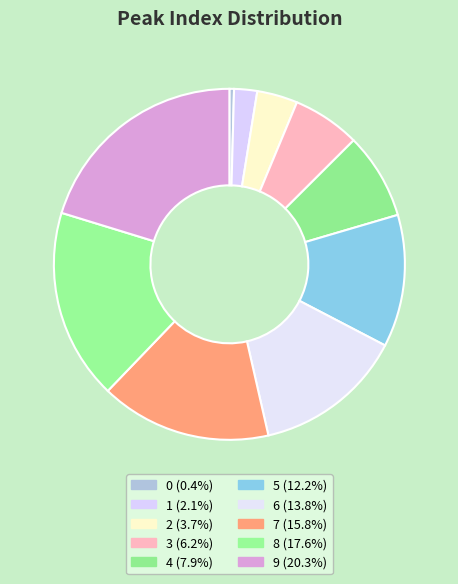

Is it true that 2 is 14% of the pie?

False